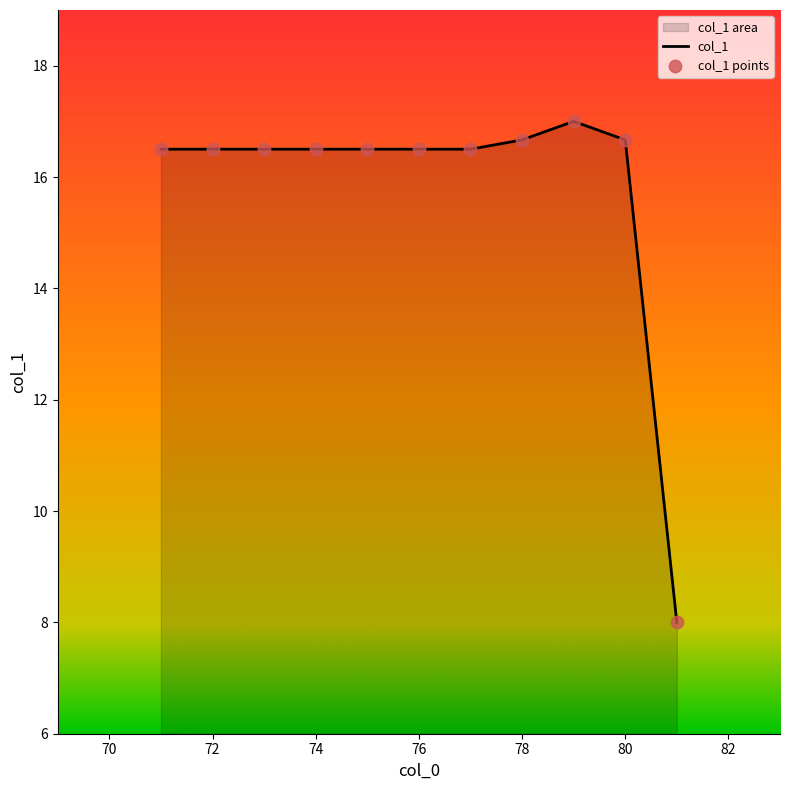

Which series has the widest spread of Y values?

col_1